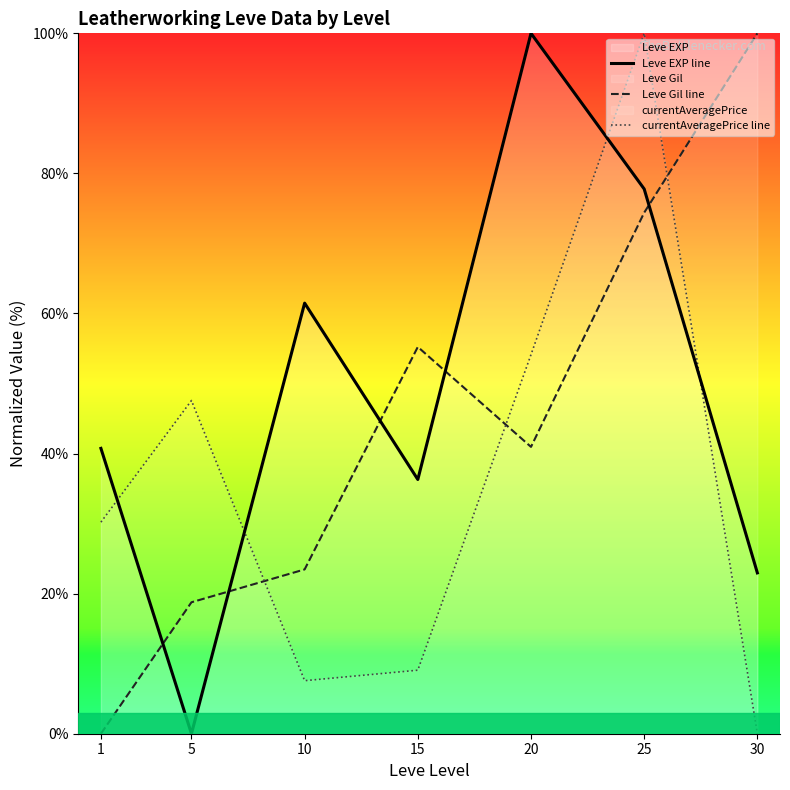

True or false: currentAveragePrice line has a value of 9.1 at 15.

True